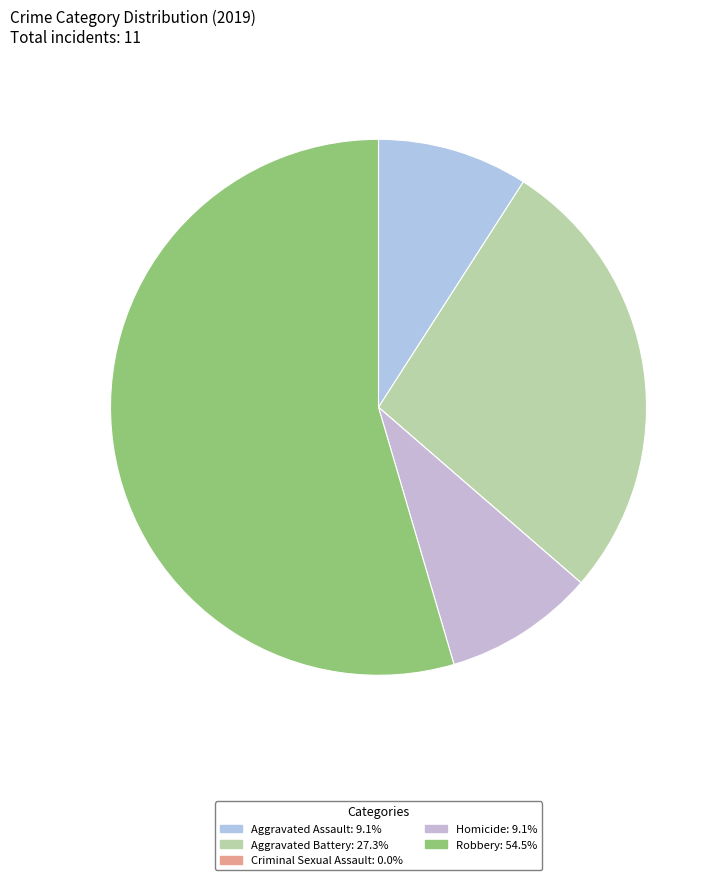

What is the largest slice in the pie chart?

Robbery